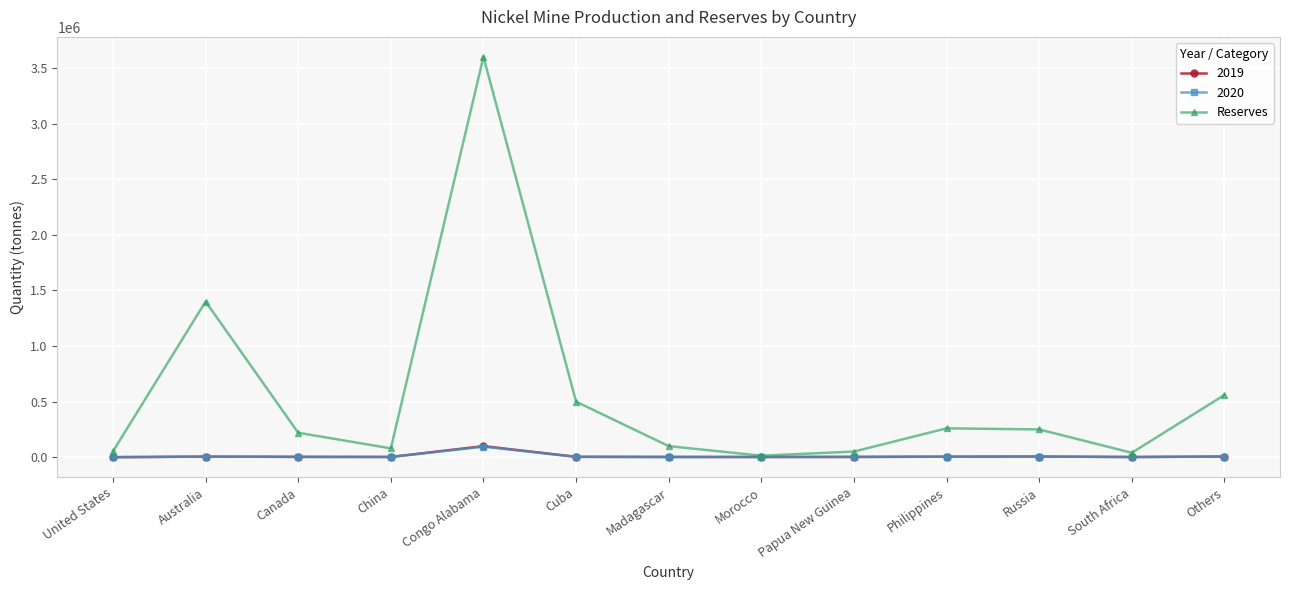

What is the label of the 3rd point from the right?

Russia